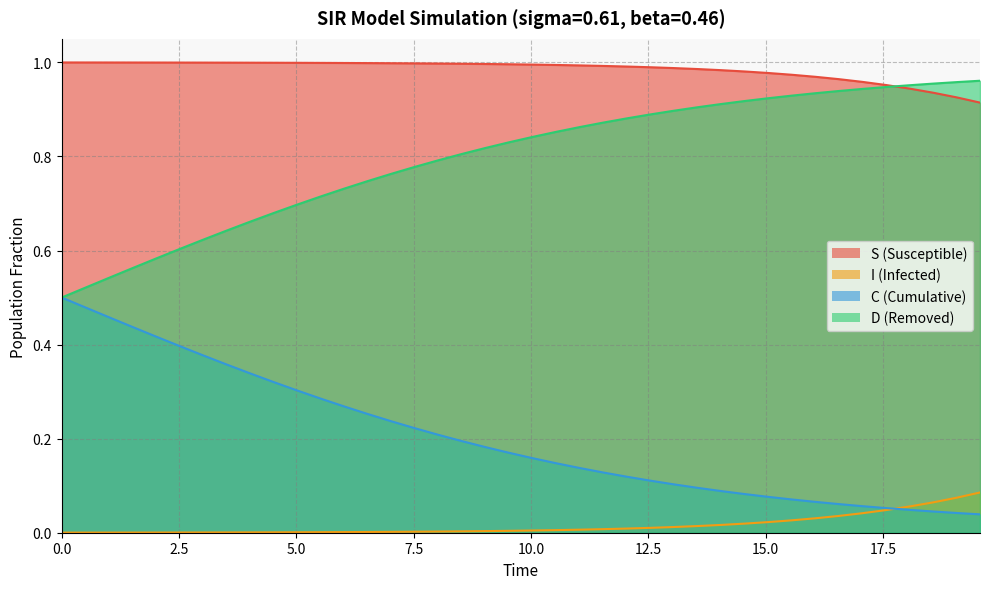

Which series has the largest total across all categories?

S